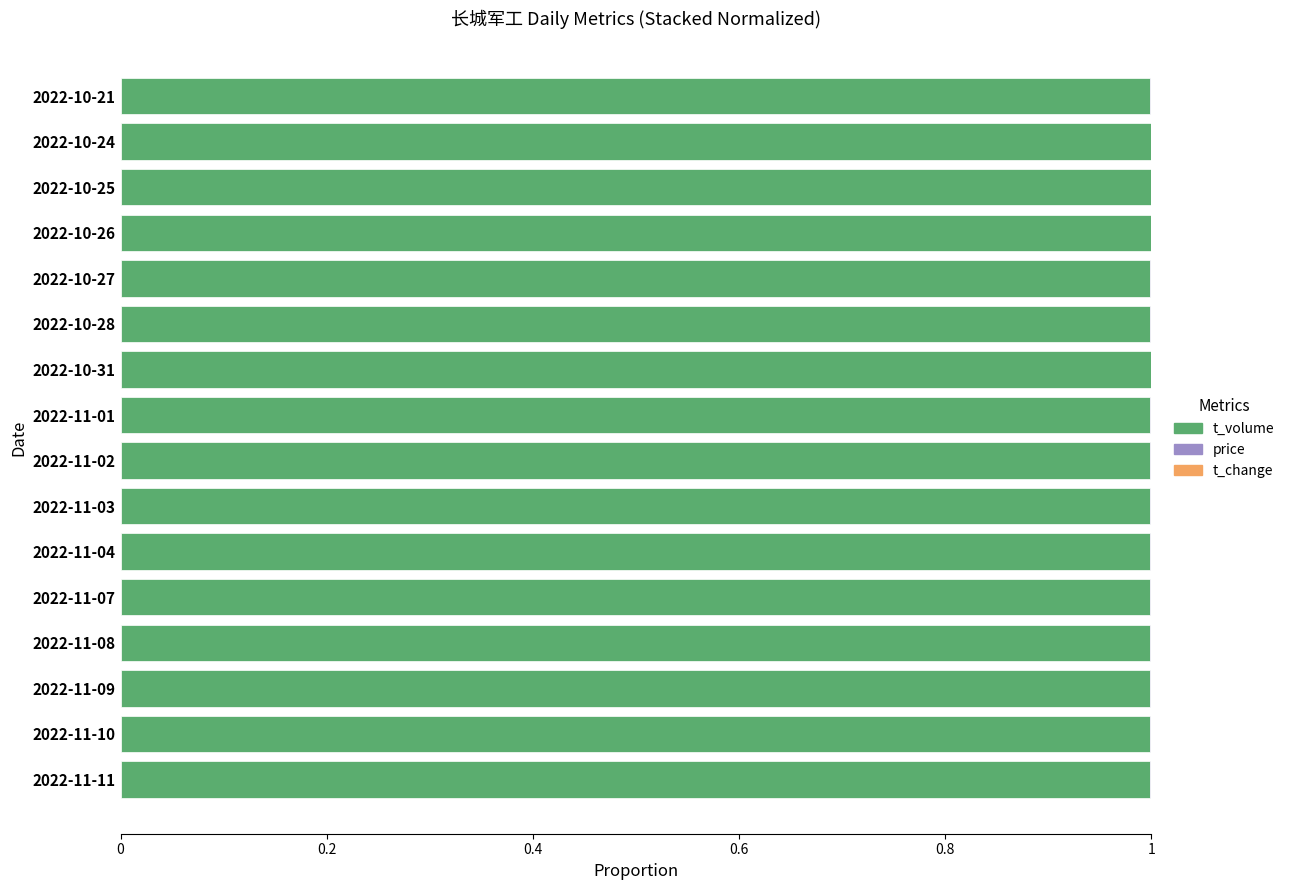

Is it true that t_volume equals 1.0 at 2022-11-02?

True